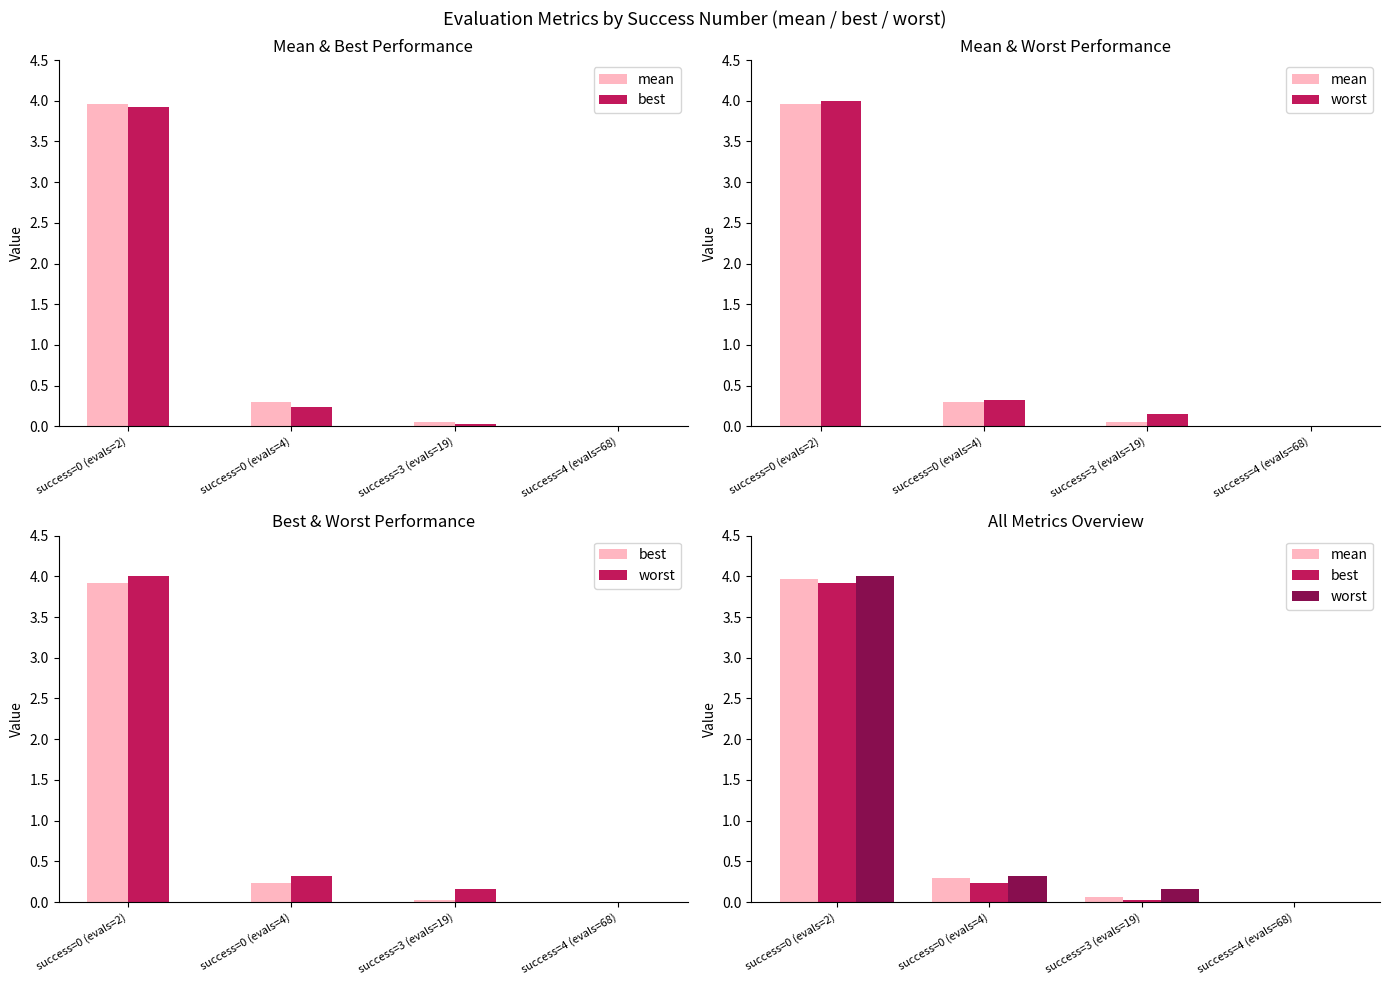

List the series in order of their peak value, lowest first.

best, mean, worst